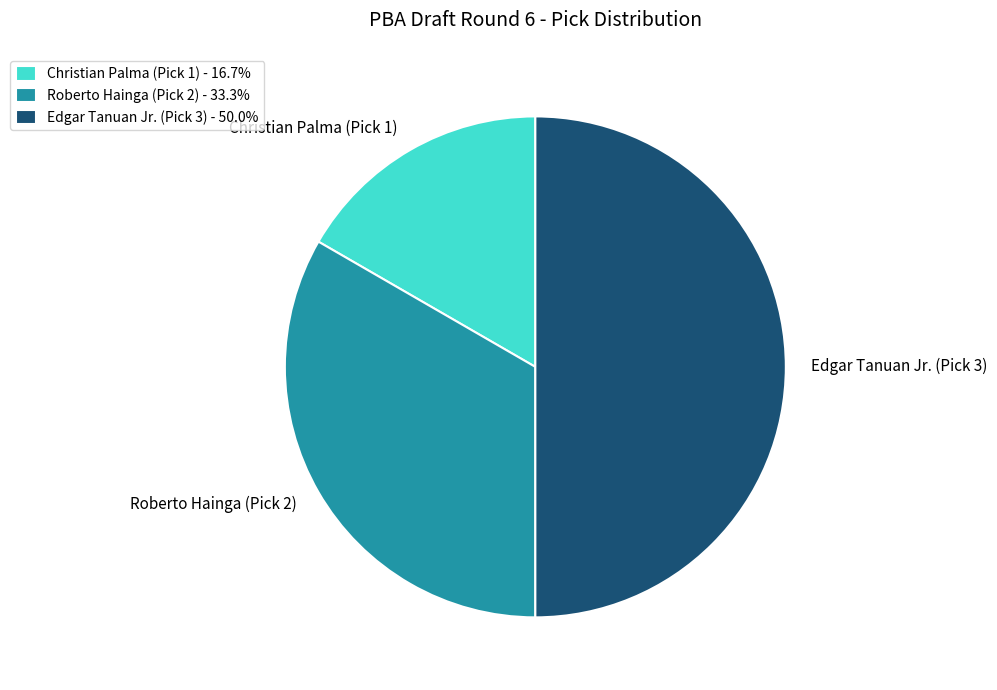

What is the ratio of the value at Roberto Hainga (Pick 2) - 33.3% to the value at Christian Palma (Pick 1) - 16.7%?

2.0